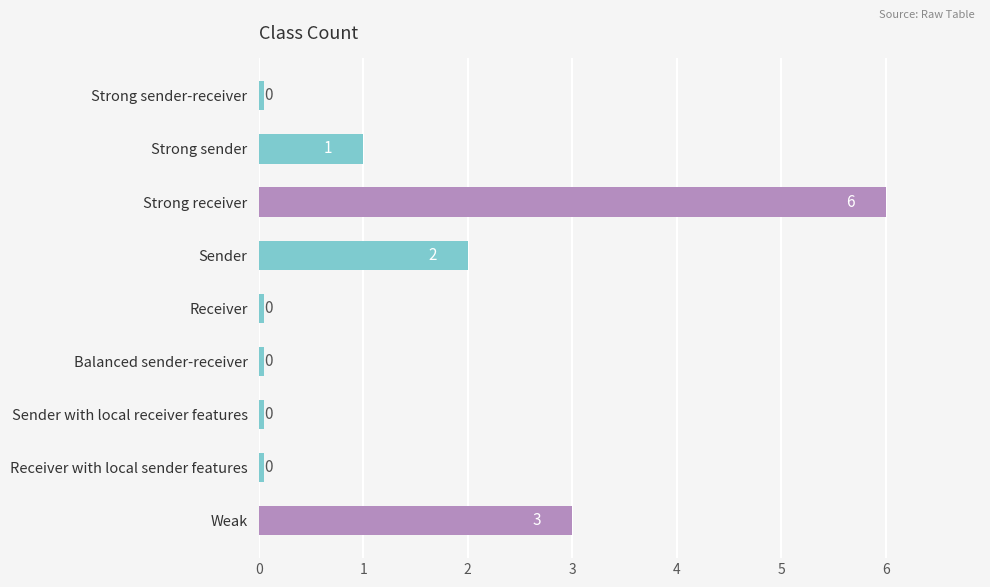

Does the chart contain any negative values?

No